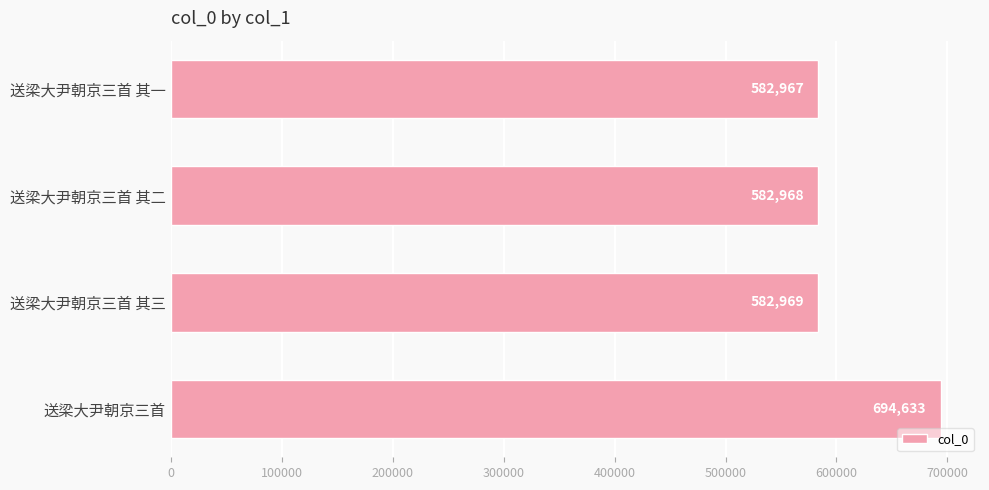

How many series are shown in this chart?

1